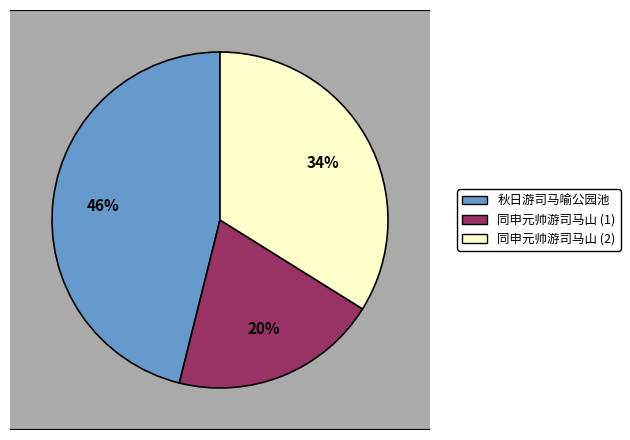

To the nearest percent, what is the difference between the 同申元帅游司马山  and 秋日游司马喻公园池 slice percentages?

12%